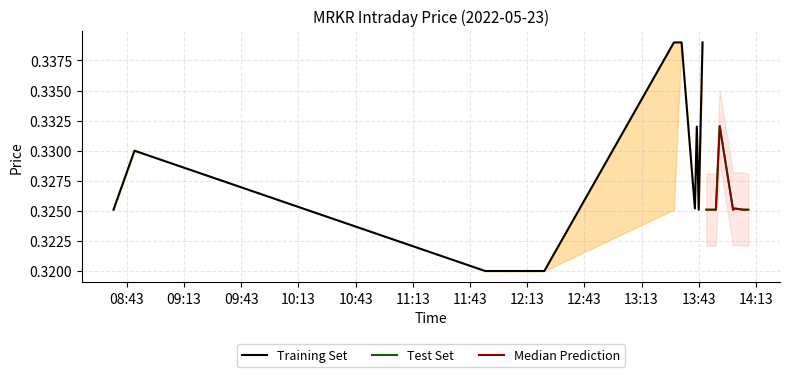

Rank the categories by low value from lowest to highest.

2022-05-23 11:51:00, 2022-05-23 12:05:00, 2022-05-23 12:21:00, 2022-05-23 12:22:00, 2022-05-23 08:36:00, 2022-05-23 13:30:00, 2022-05-23 13:43:00, 2022-05-23 13:47:00, 2022-05-23 13:52:00, 2022-05-23 14:01:00, 2022-05-23 14:06:00, 2022-05-23 14:08:00, 2022-05-23 14:09:00, 2022-05-23 14:02:00, 2022-05-23 13:41:00, 2022-05-23 08:47:00, 2022-05-23 13:42:00, 2022-05-23 13:54:00, 2022-05-23 13:34:00, 2022-05-23 13:45:00